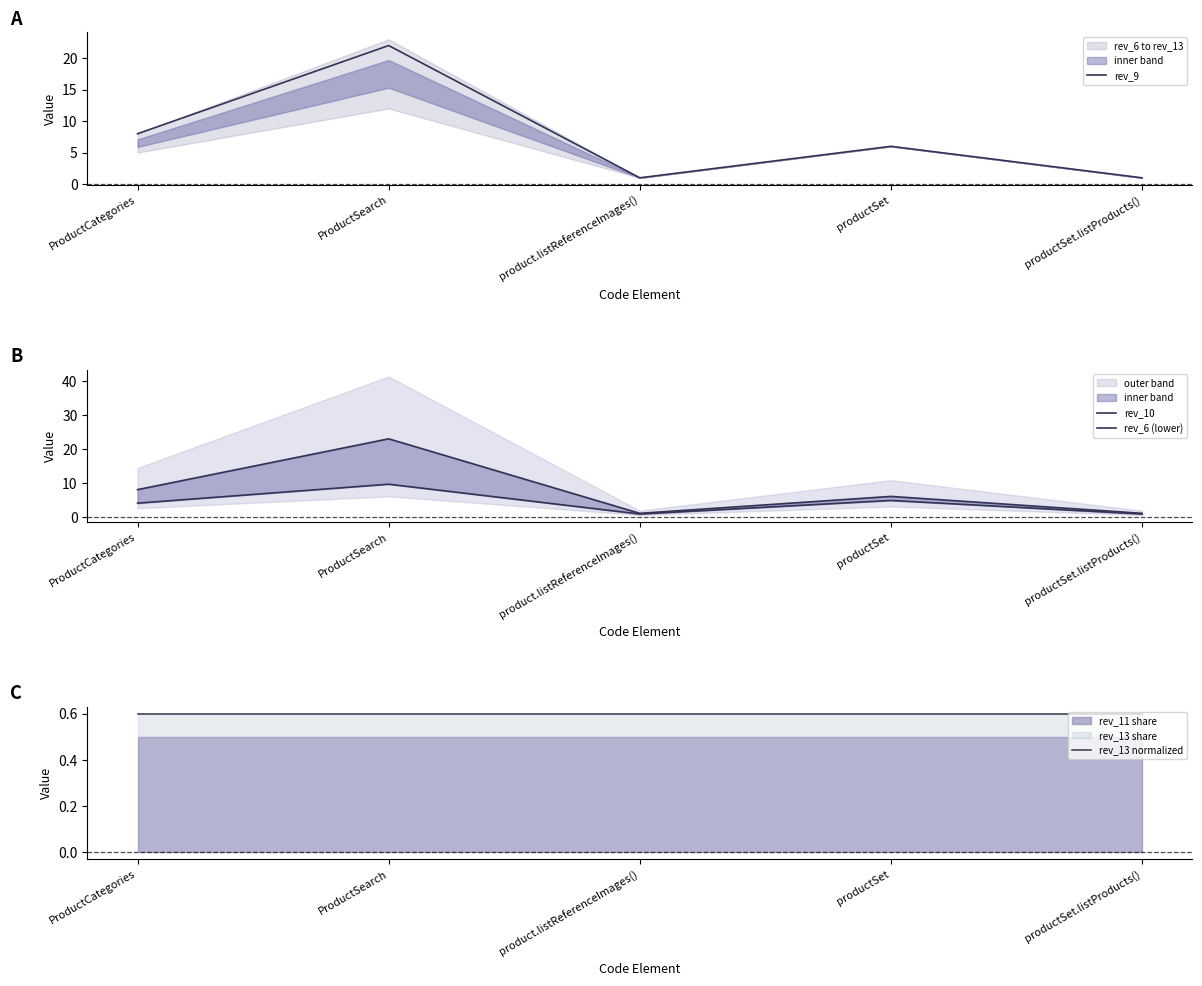

What is the average value of the rev_13 normalized series?

0.6